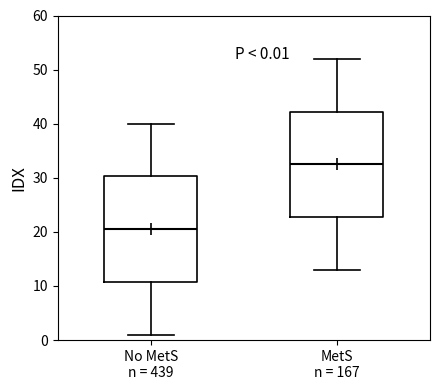

Which box's median line is the highest?

MetS n = 167